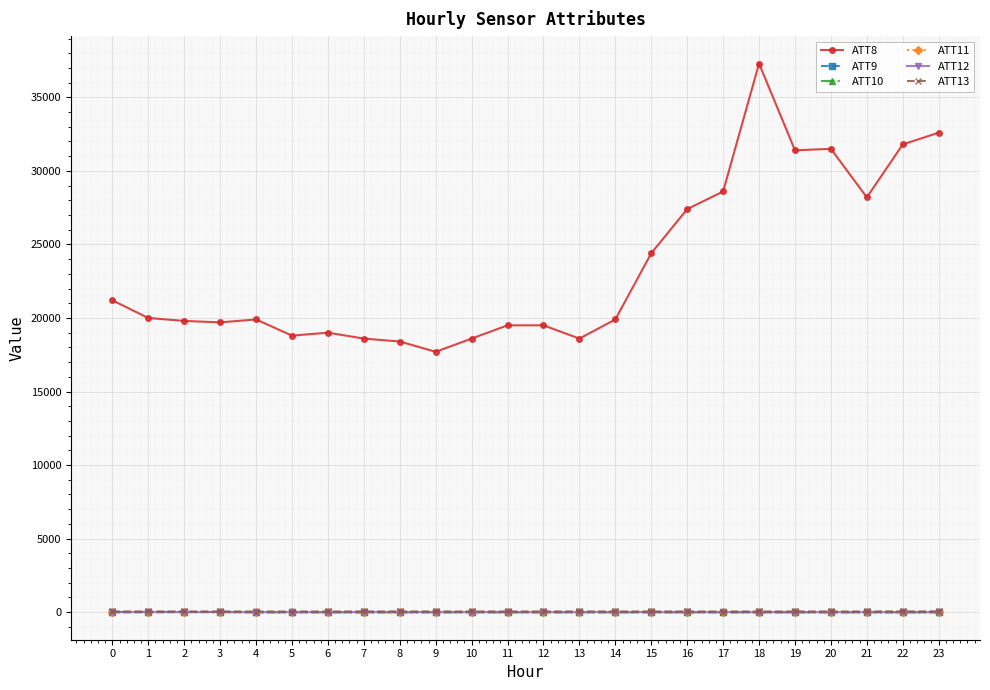

Which series has the largest range (max minus min)?

ATT8